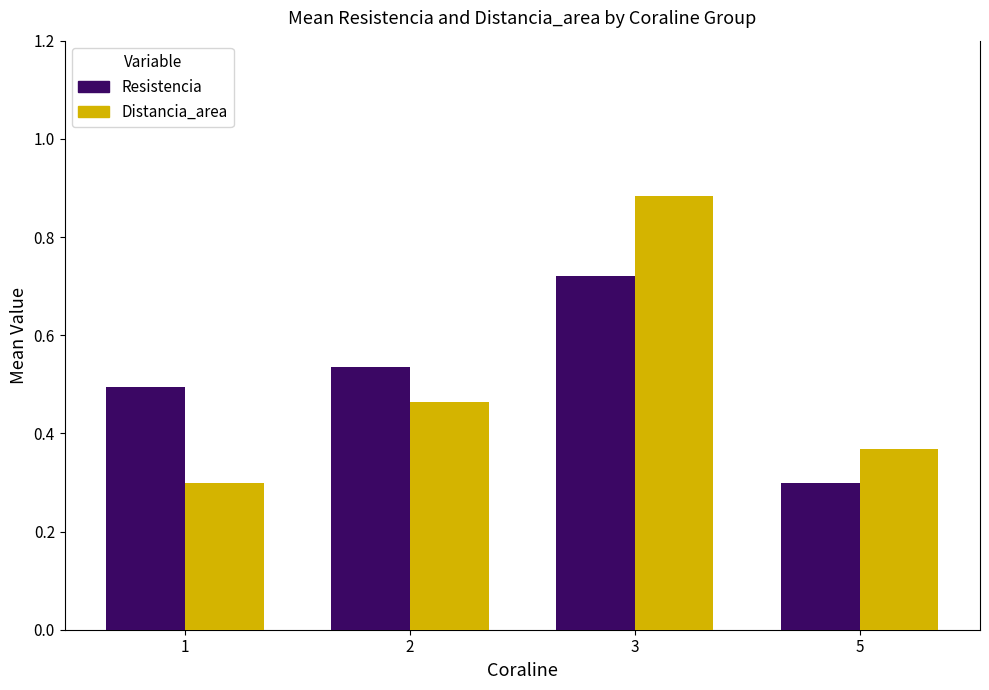

Is the value of Distancia_area at 5 greater than the value of Resistencia at 2?

No